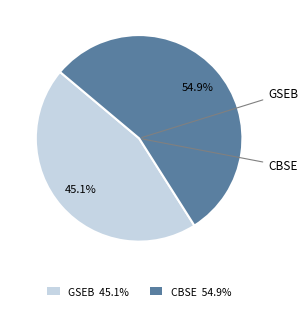

Which has a higher value, GSEB 45.1% or CBSE 54.9%?

CBSE 54.9%